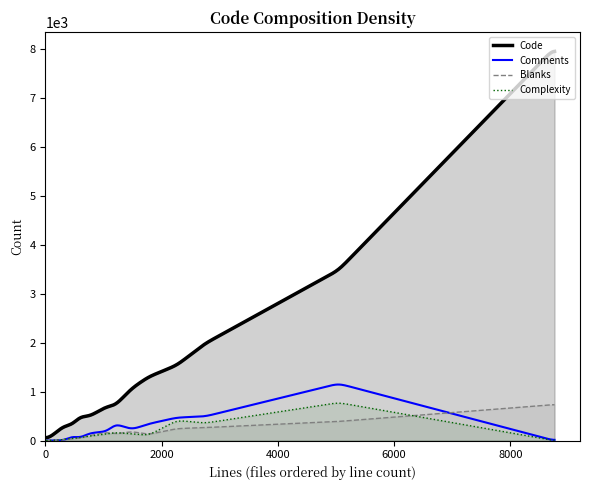

True or false: Code and Blanks intersect in this chart.

False